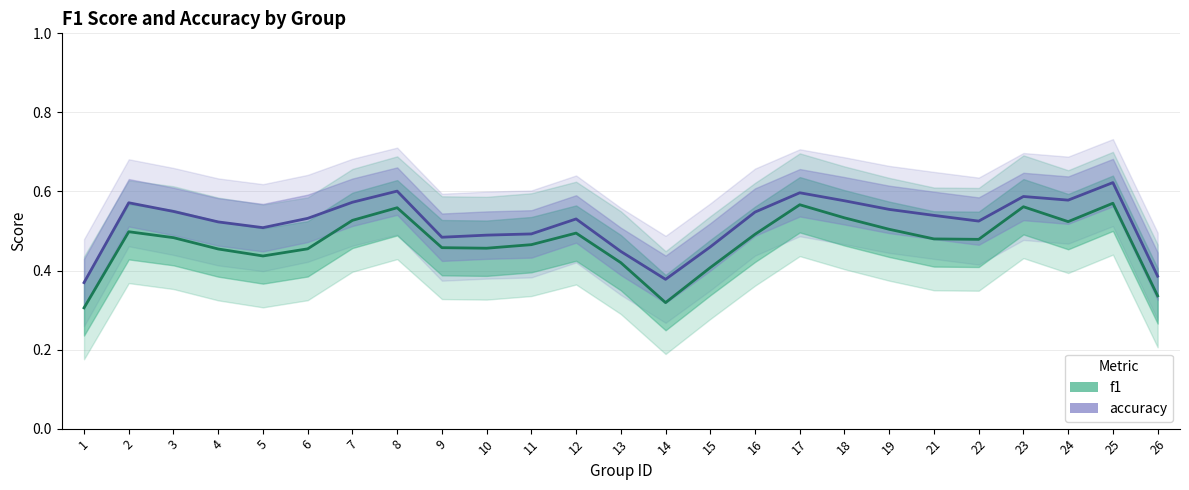

True or false: f1 has more than 0 points higher than both neighbors.

True